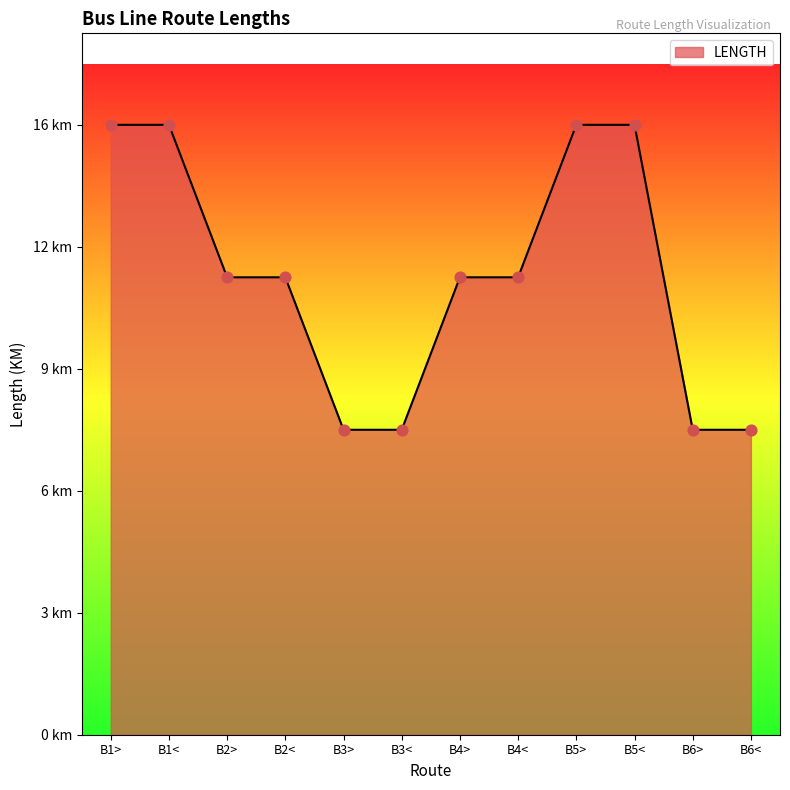

What is the ratio of the value at B3< to the value at B5>?

0.5